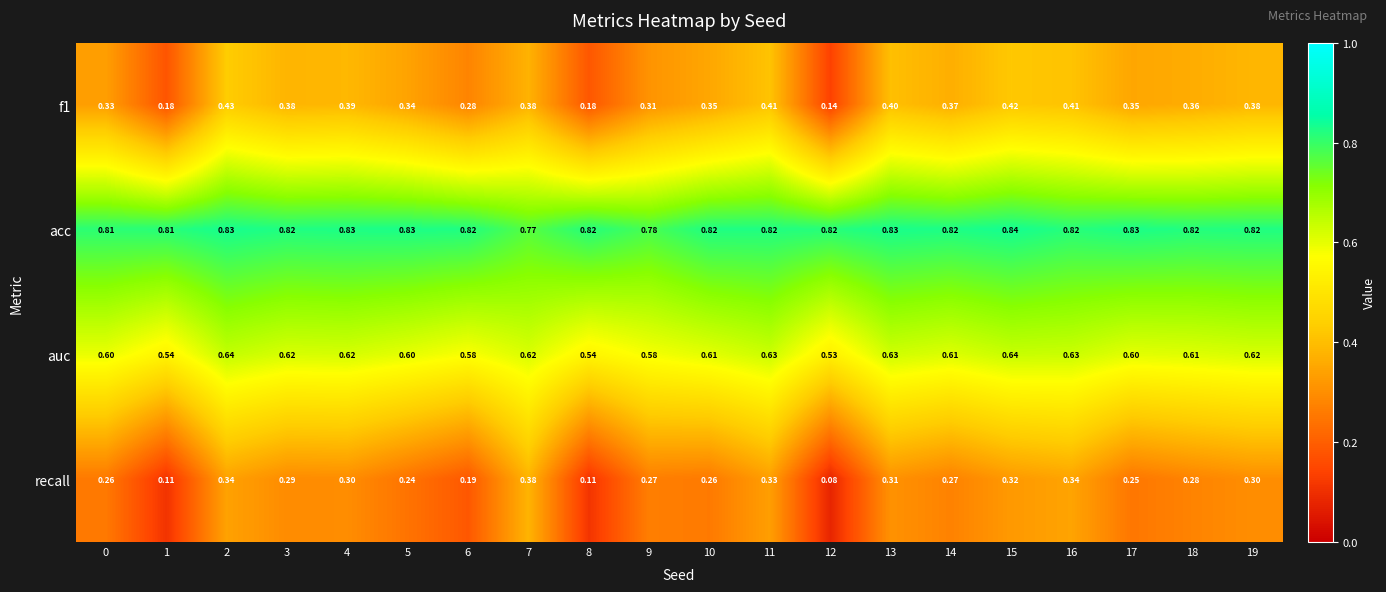

Which series has the largest total across all categories?

acc